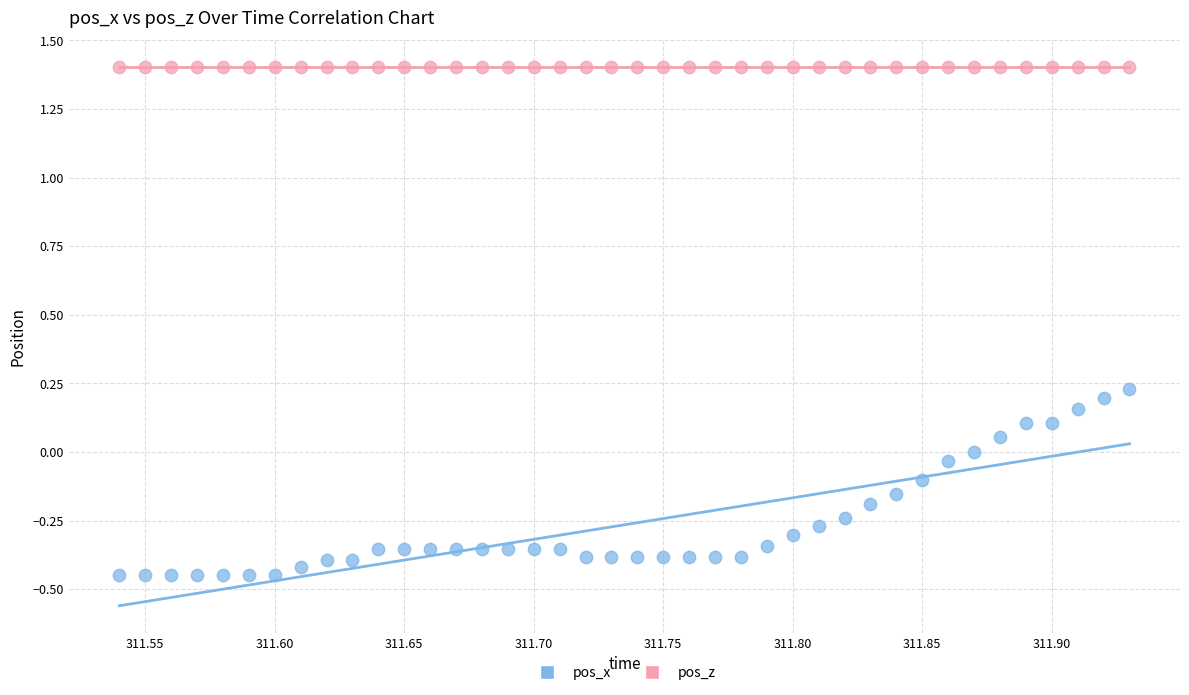

Which series contains the lowest Y value?

pos_x